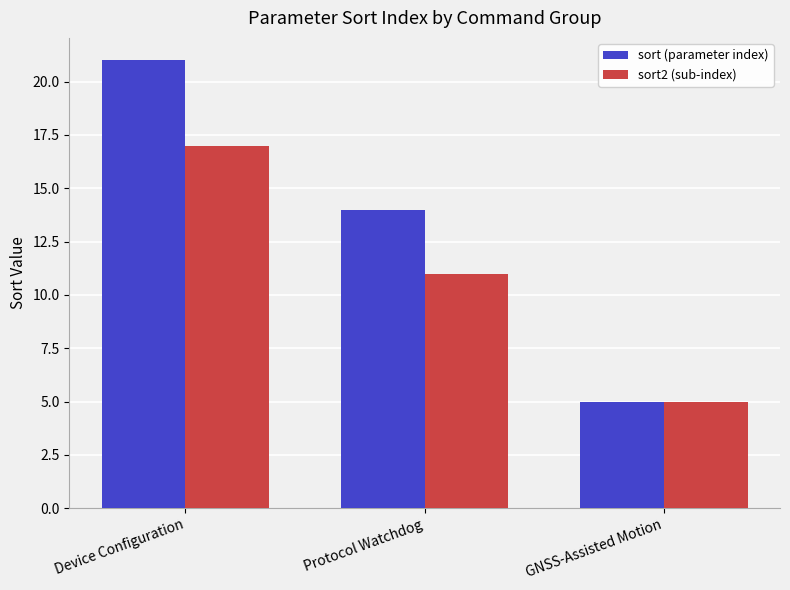

The sort2 (sub-index) series shows 11 at Protocol Watchdog. True or false?

True